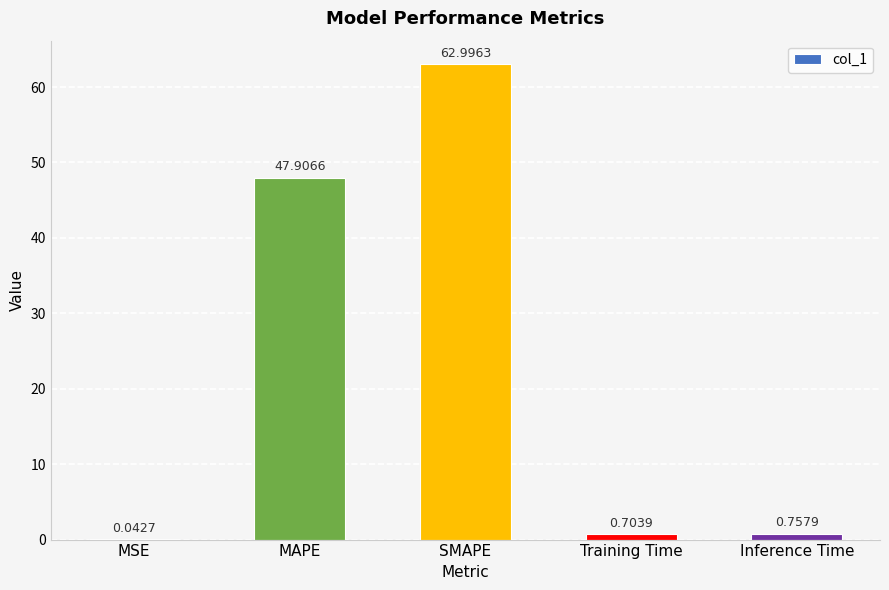

Where is the data nearest to the value 31?

MAPE